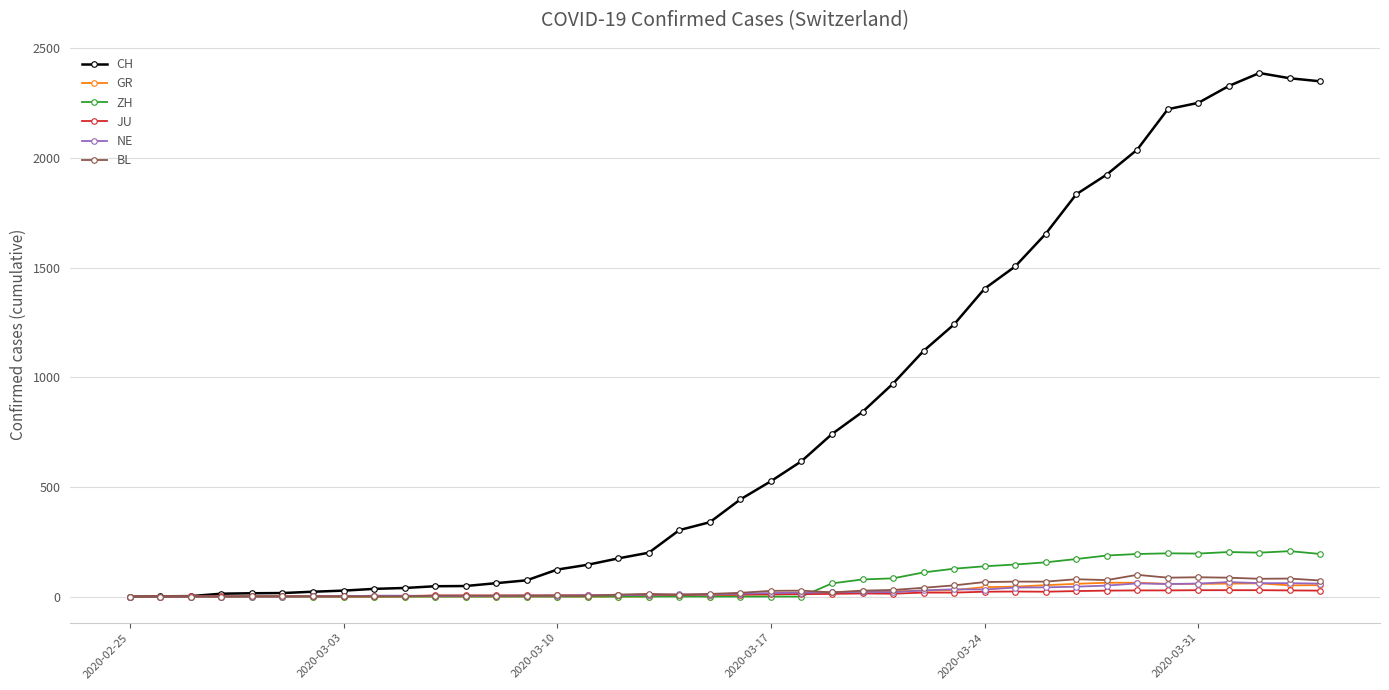

Count the number of categories in the chart.

40